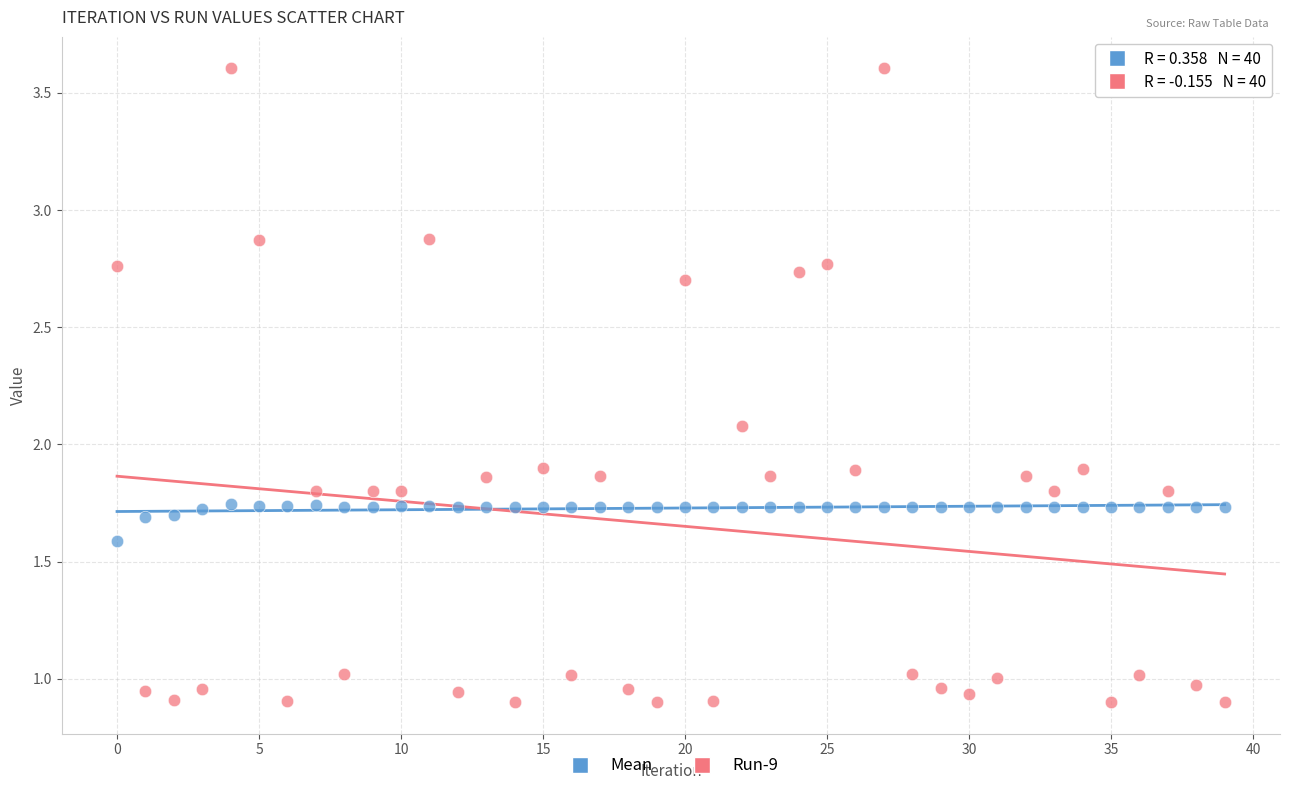

Which series has the largest Y range (max minus min)?

Run-9